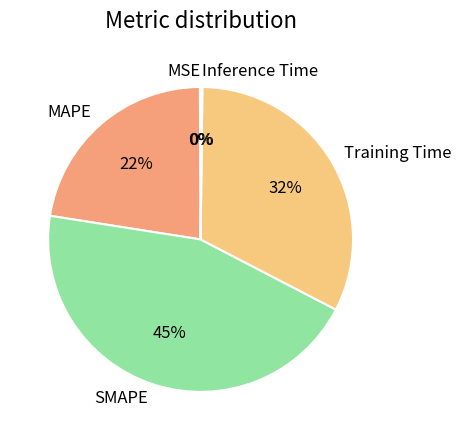

The SMAPE slice represents 45% of the pie. True or false?

True